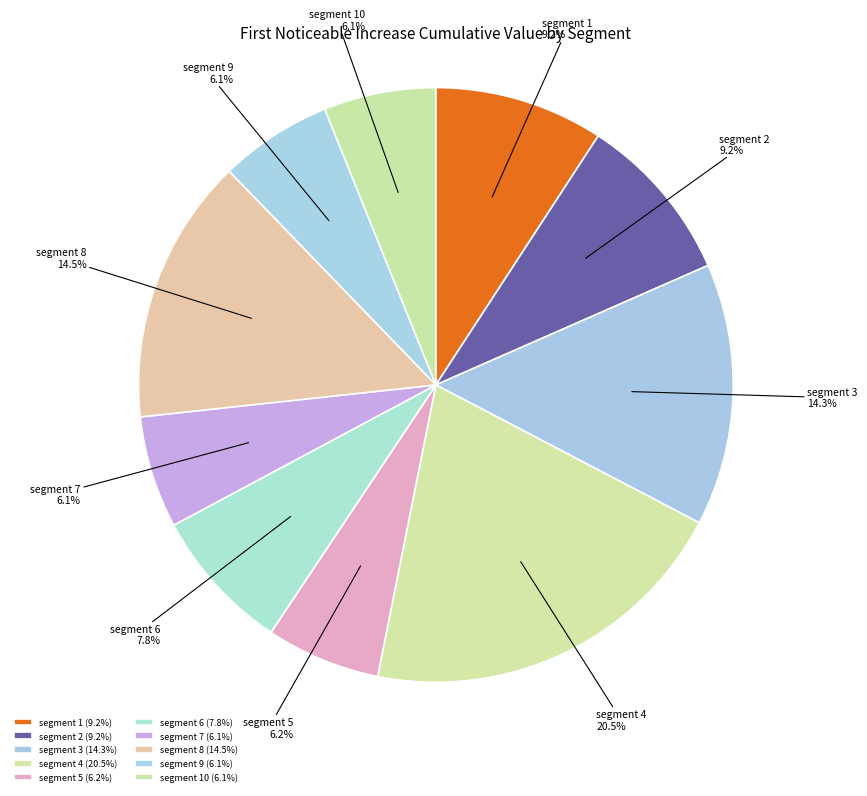

Does segment 10 represent more than half of the total?

No